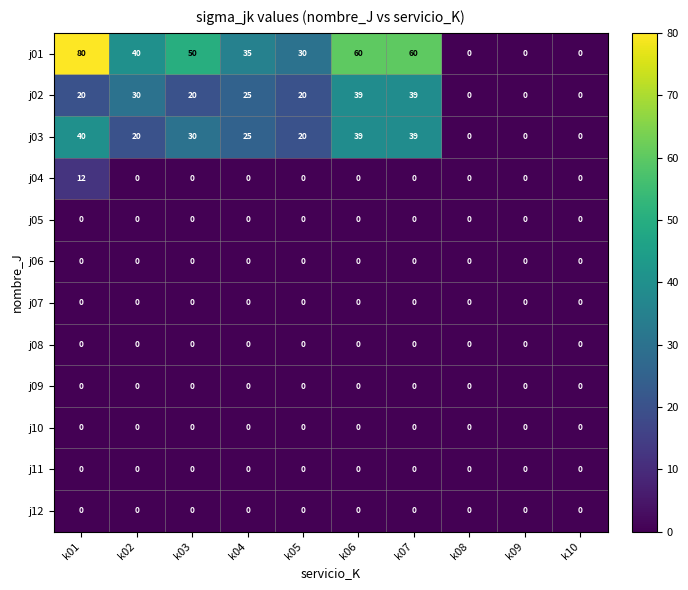

Which category has the highest value across all series?

k01